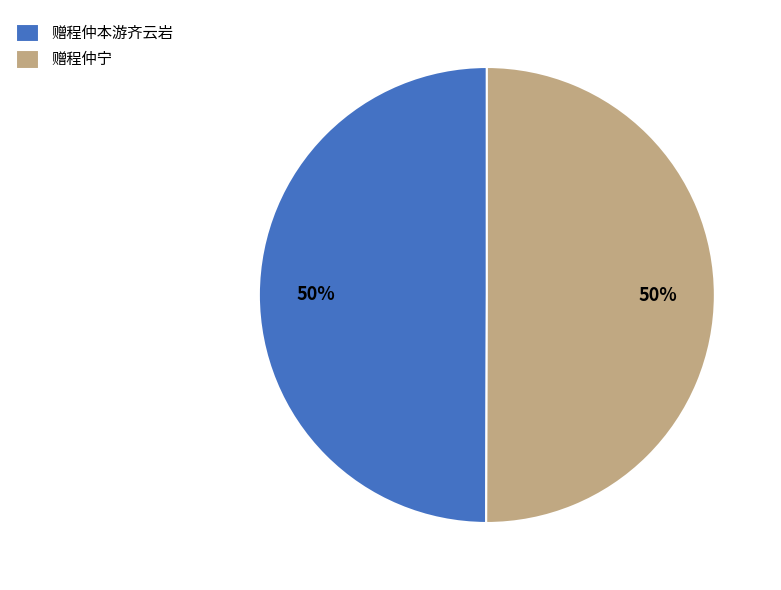

Combined, do 赠程仲宁 and 赠程仲本游齐云岩 account for over 50%?

Yes